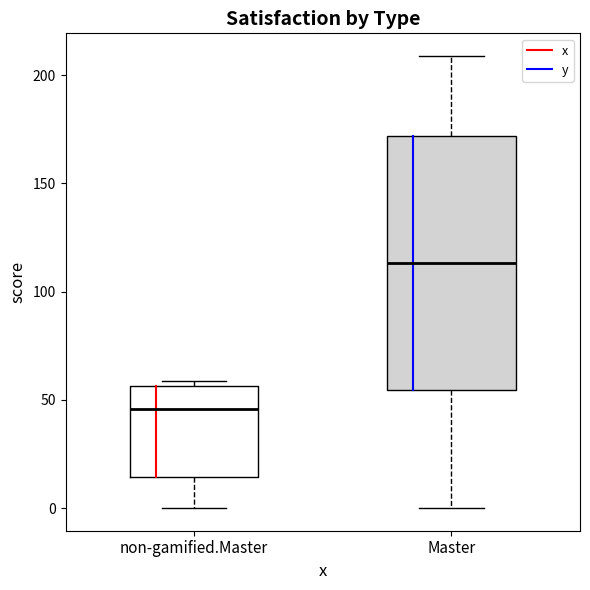

Which box has the highest median line?

Master